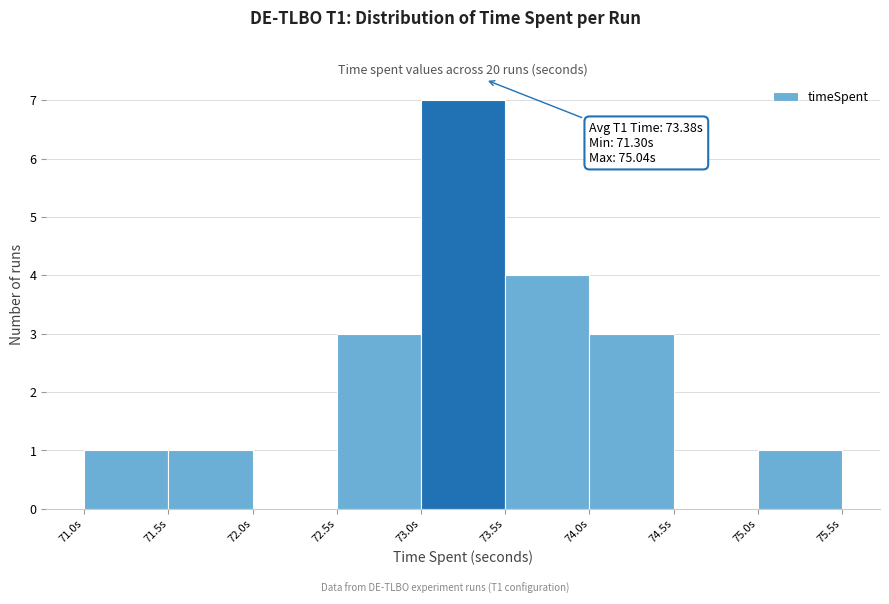

Over which range of the x-axis is the bar tallest?

73.0 to 73.5